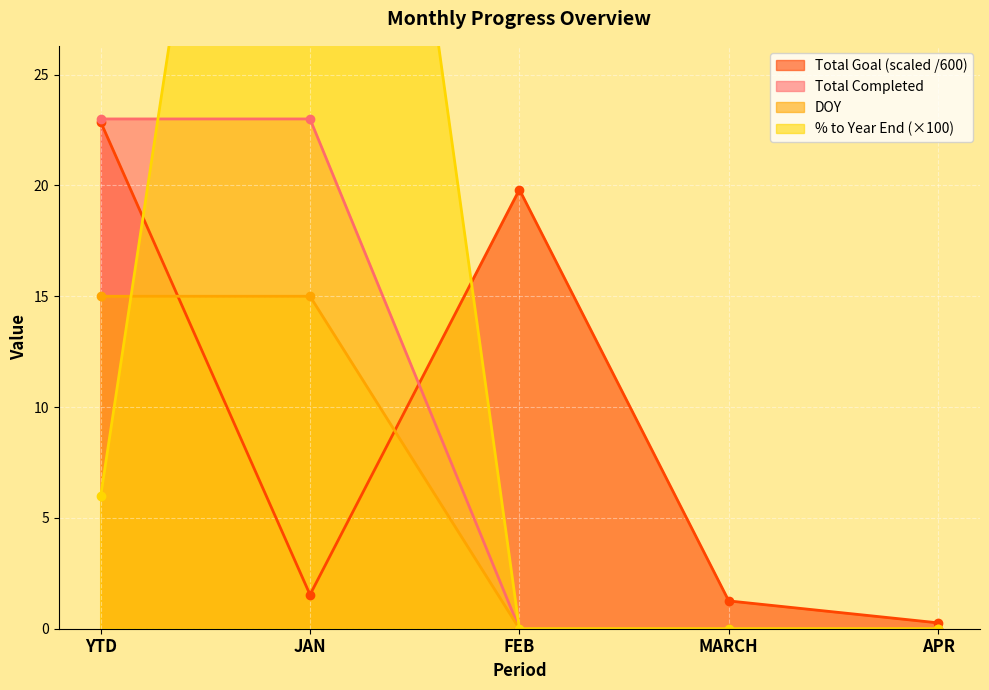

What is the value of the Total Goal point at the 2nd from the left?

1.5